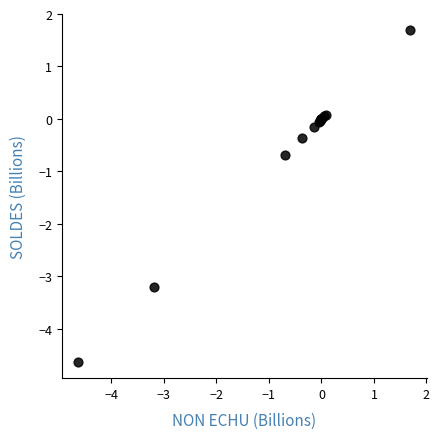

What Y value in the scatter plot is closest to -1?

-0.7